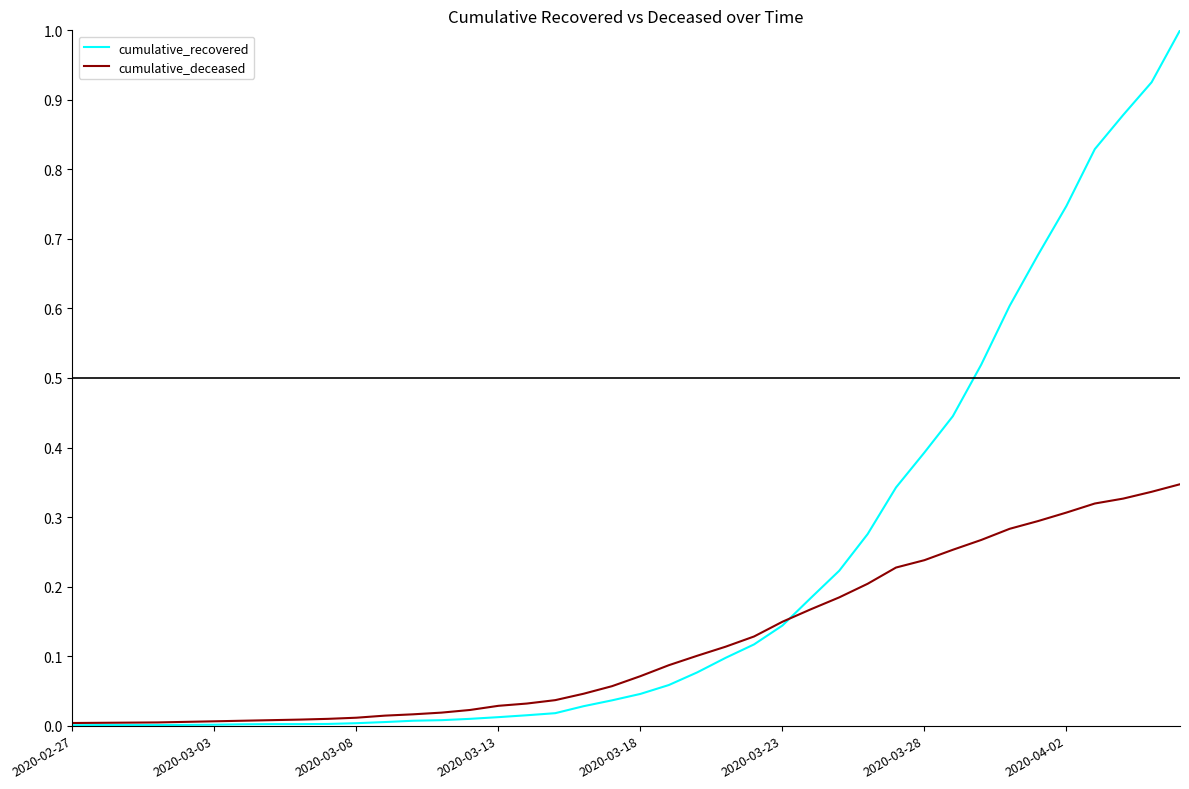

Which series has the widest spread of values?

cumulative_recovered